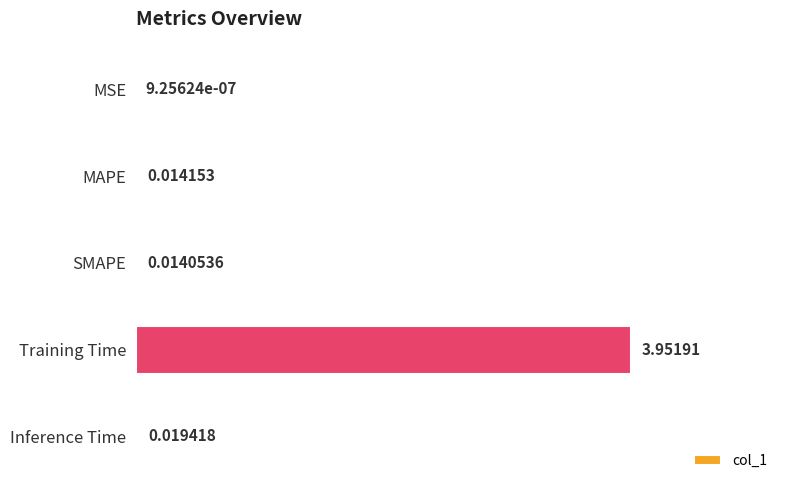

At which label is the value closest to 1?

Inference Time